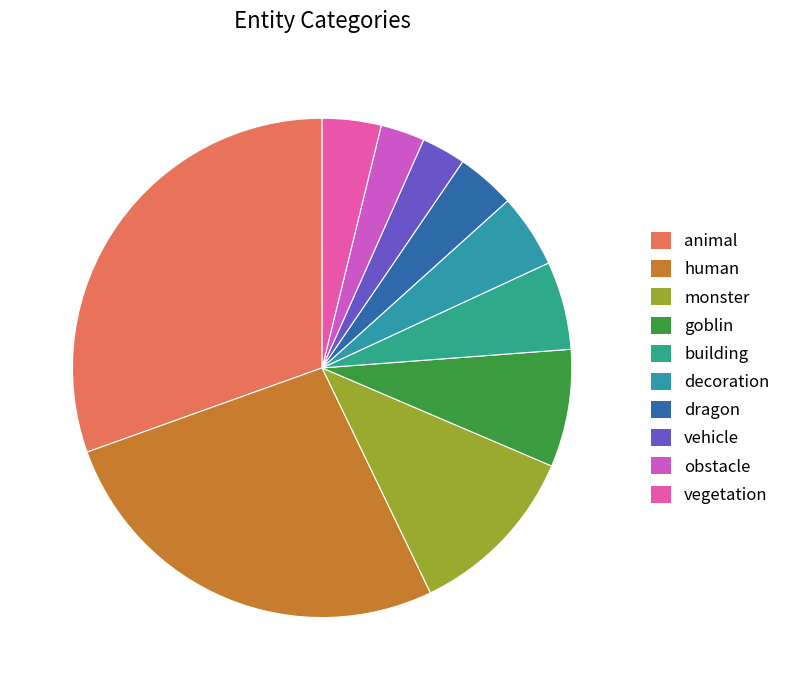

To the nearest percent, what is the difference between the largest and smallest slice percentages?

28%